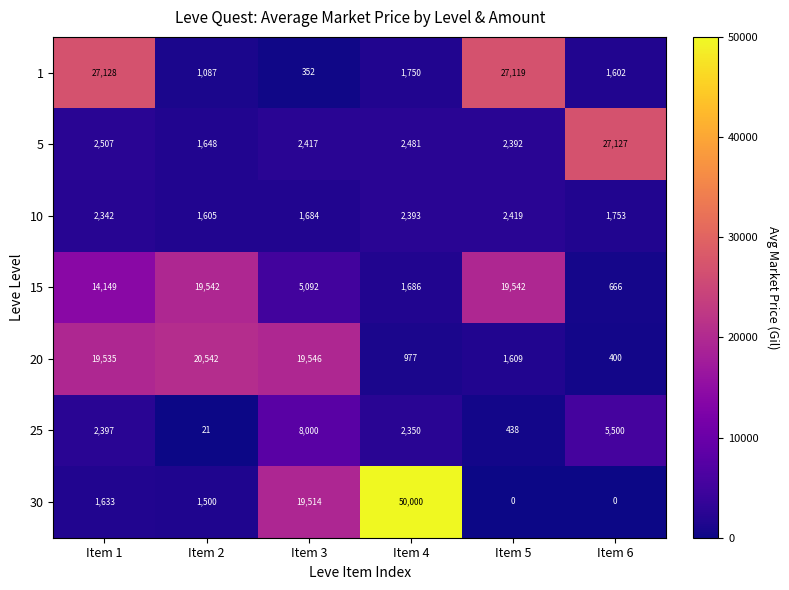

What value does the 10 series have at Item 2, to the nearest 100?

1600